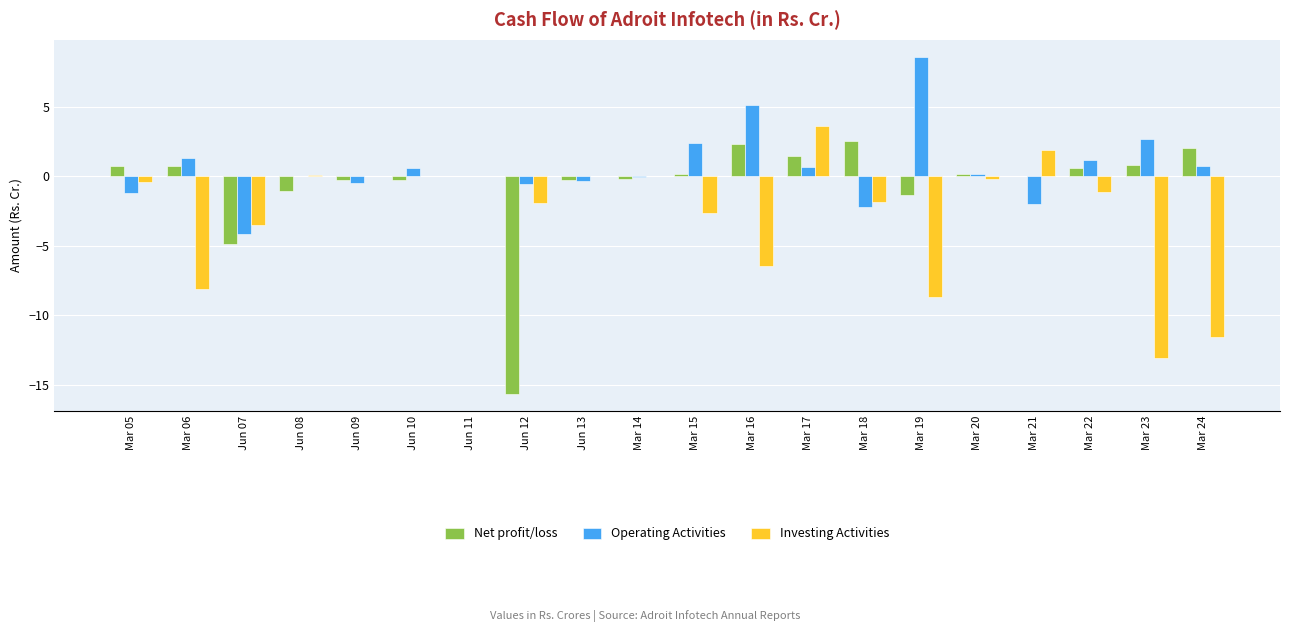

What are all the series names shown in the legend?

Net profit/loss, Operating Activities, Investing Activities